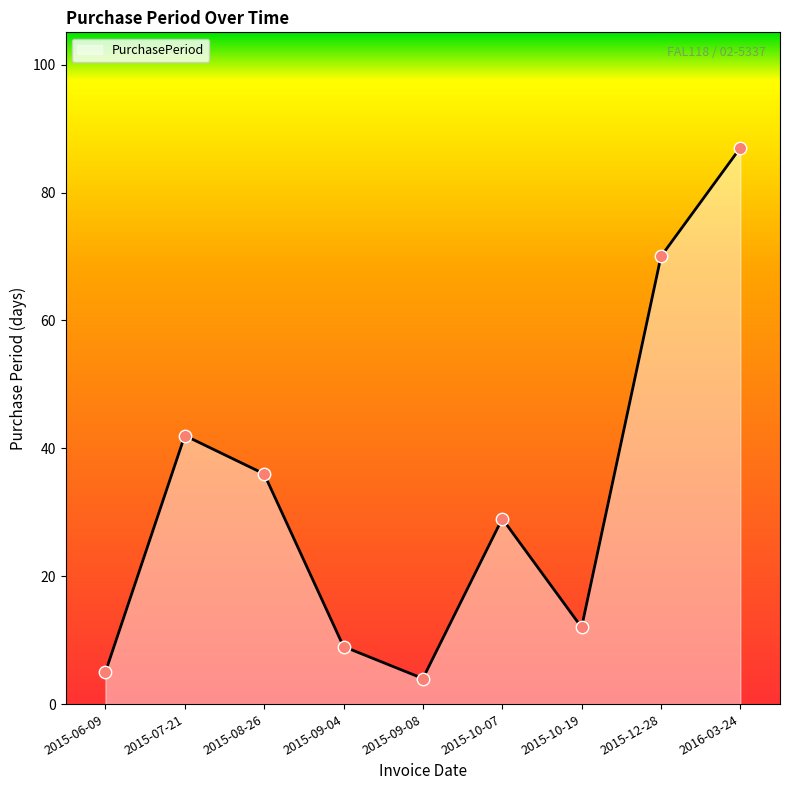

What is the change in value from 2015-06-09 to 2015-08-26?

+31